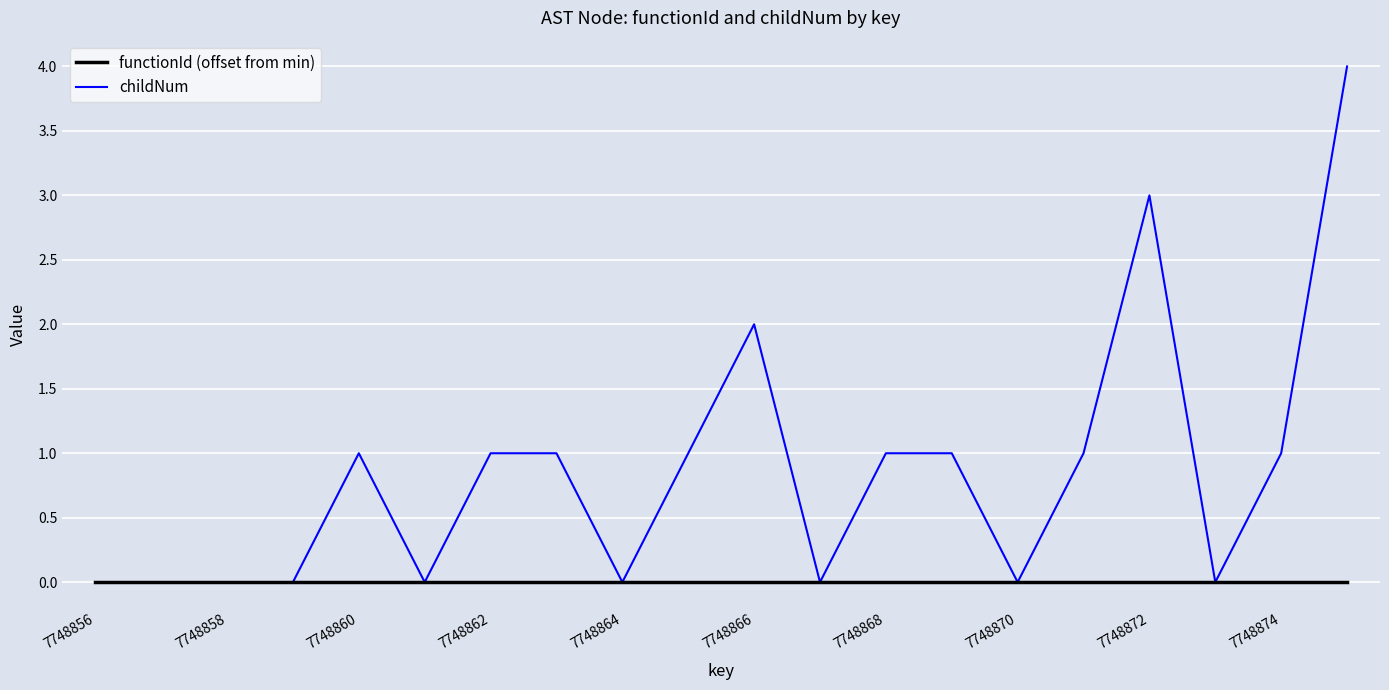

How many childNum values are between 0 and 1?

17